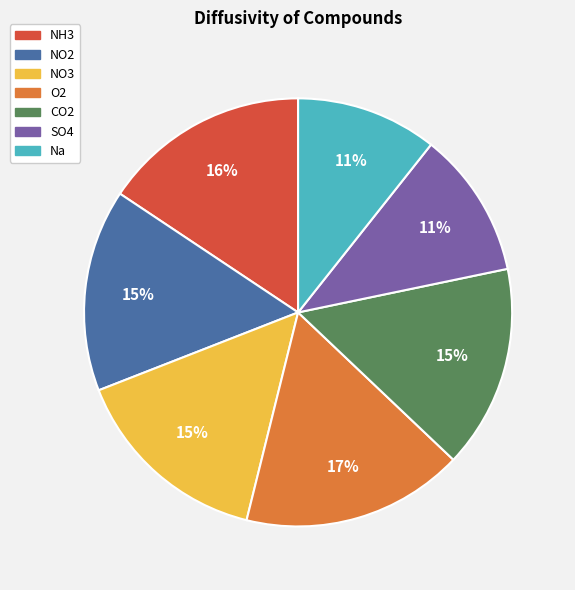

To the nearest percent, what is the average slice percentage?

14%